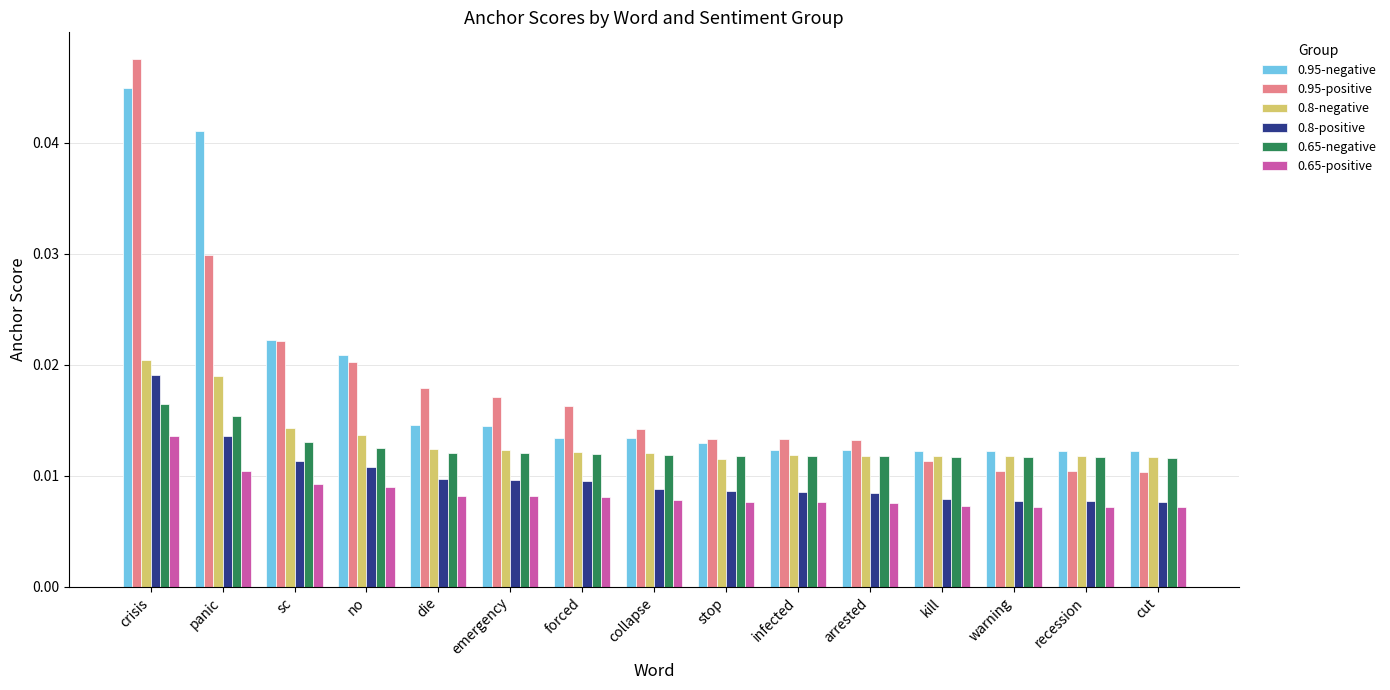

What is the total value across all series at collapse?

0.1